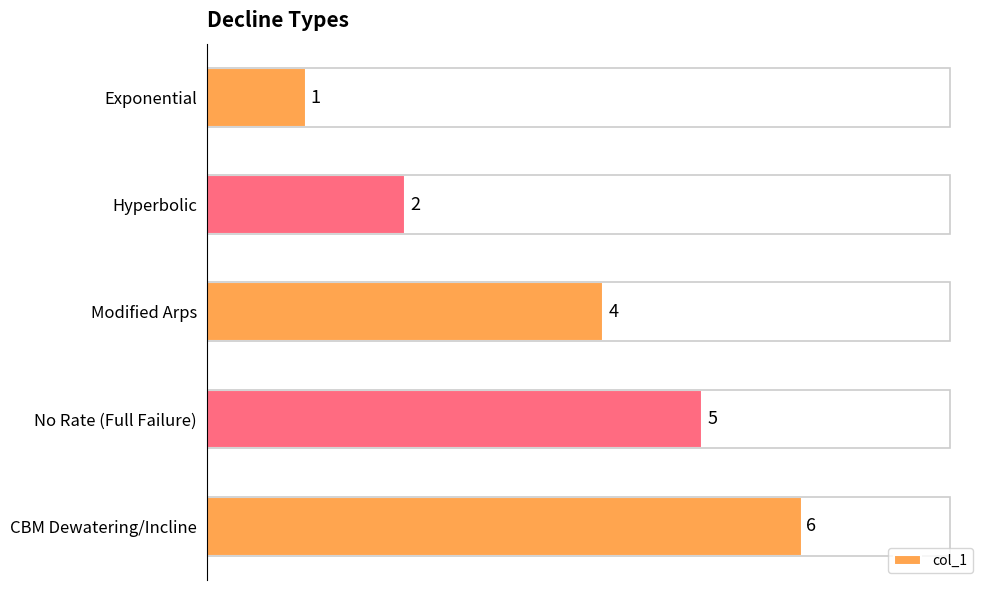

What is the change in value from Exponential to Hyperbolic?

+1